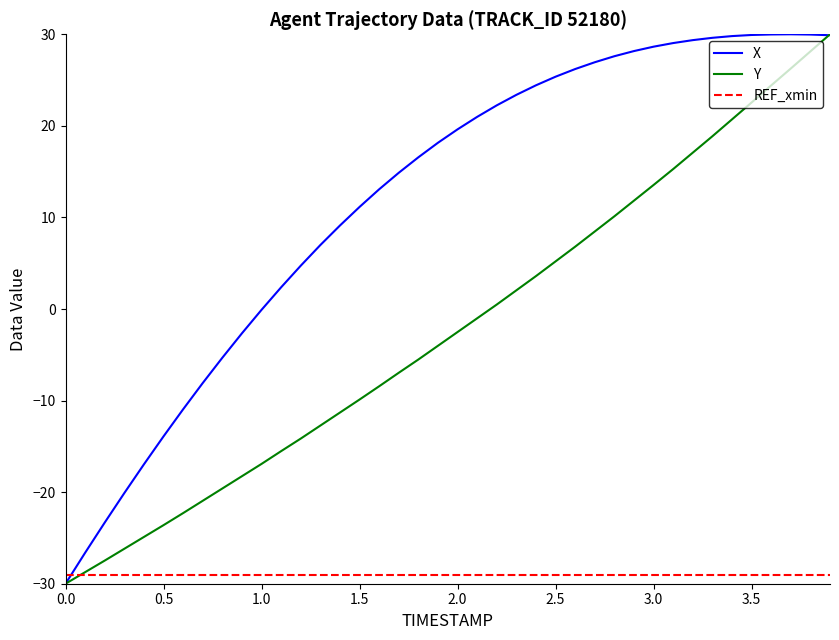

Rank the series by their average value, from lowest to highest.

REF_xmin, Y, X